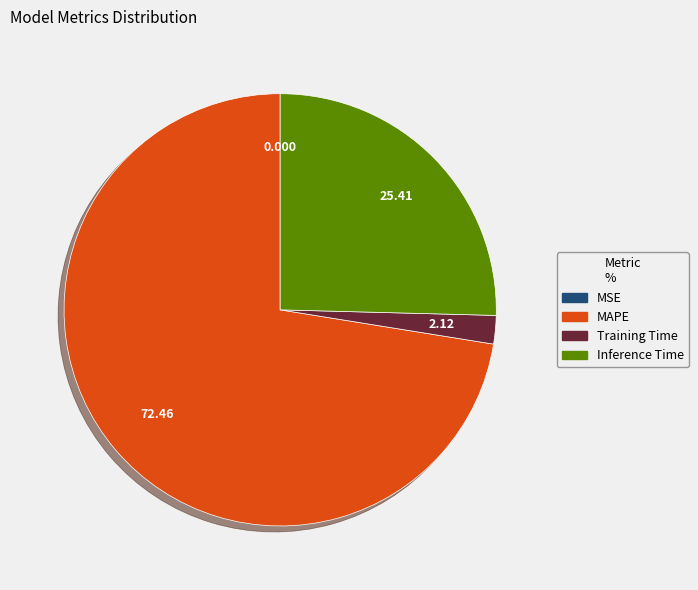

Is there any slice that represents more than half of the pie?

Yes